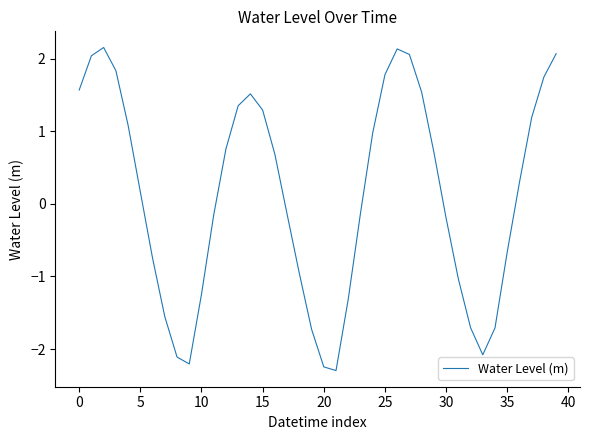

What is the smallest value displayed?

-2.3